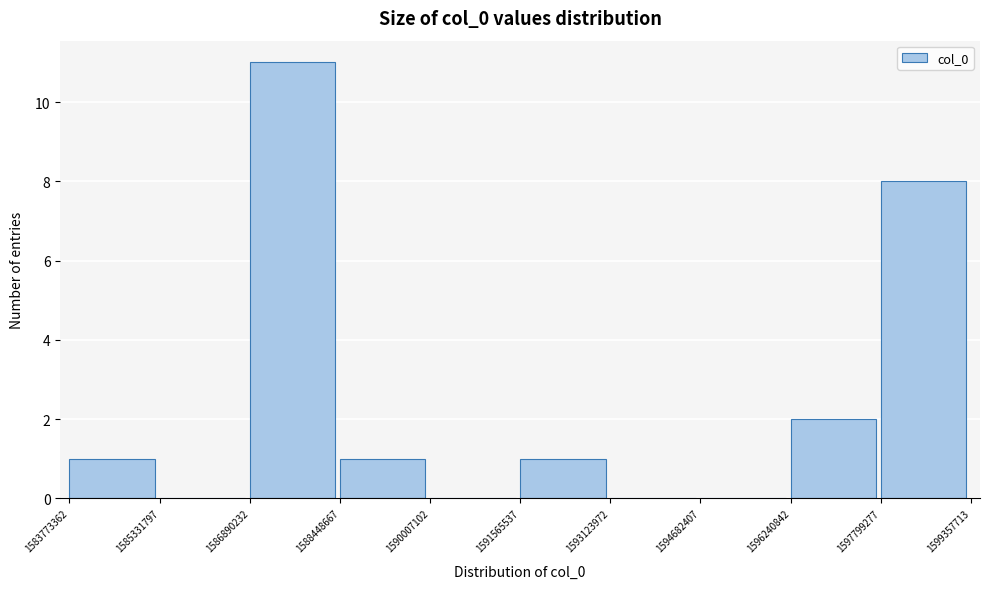

How tall is the bar that spans 1591565537 to 1593123972 on the x-axis? The values are not printed on the chart, so give them approximately, as read against the axis.

1